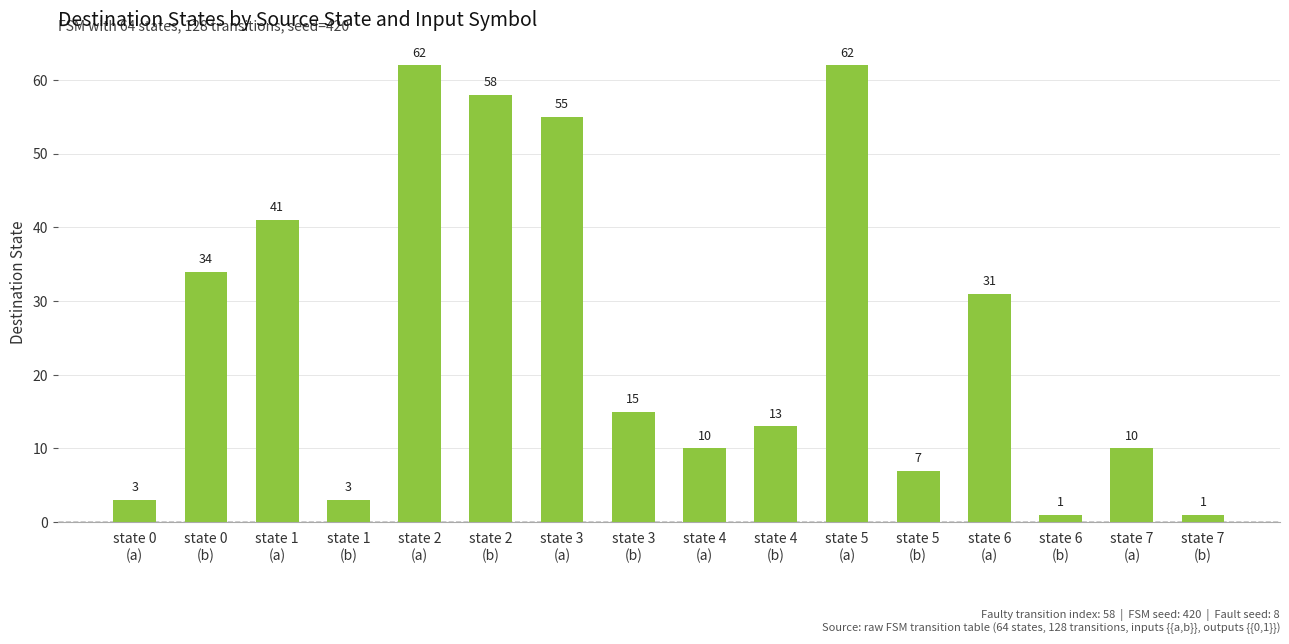

What is the ratio of the value at state 1
(b) to the value at state 4
(a)?

0.3